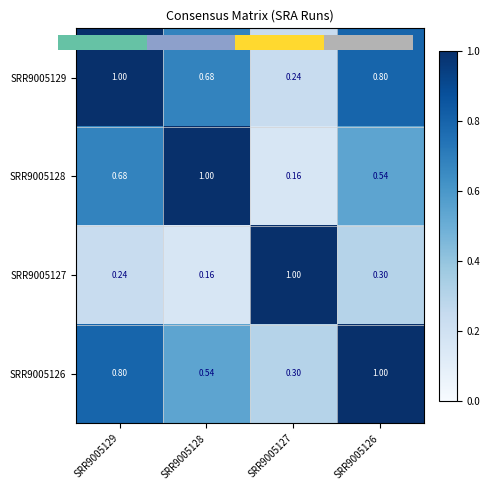

Is the value of SRR9005129 at SRR9005128 greater than the value of SRR9005128 at SRR9005127?

Yes